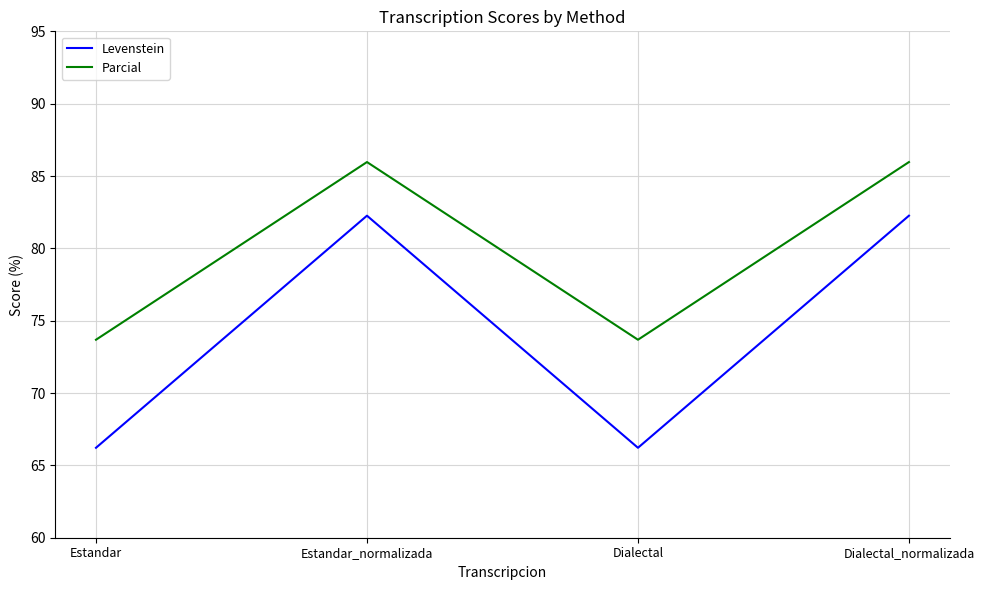

Where is the first local maximum for Levenstein?

Estandar_normalizada